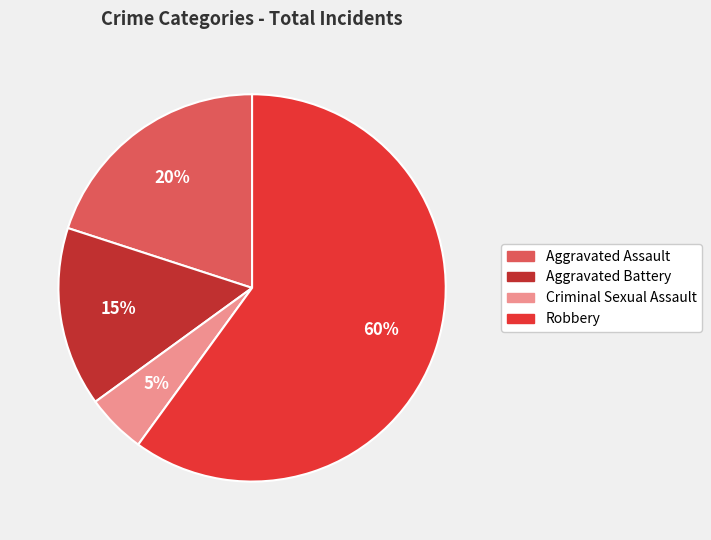

What percentage is the Robbery slice, to the nearest percent?

60%